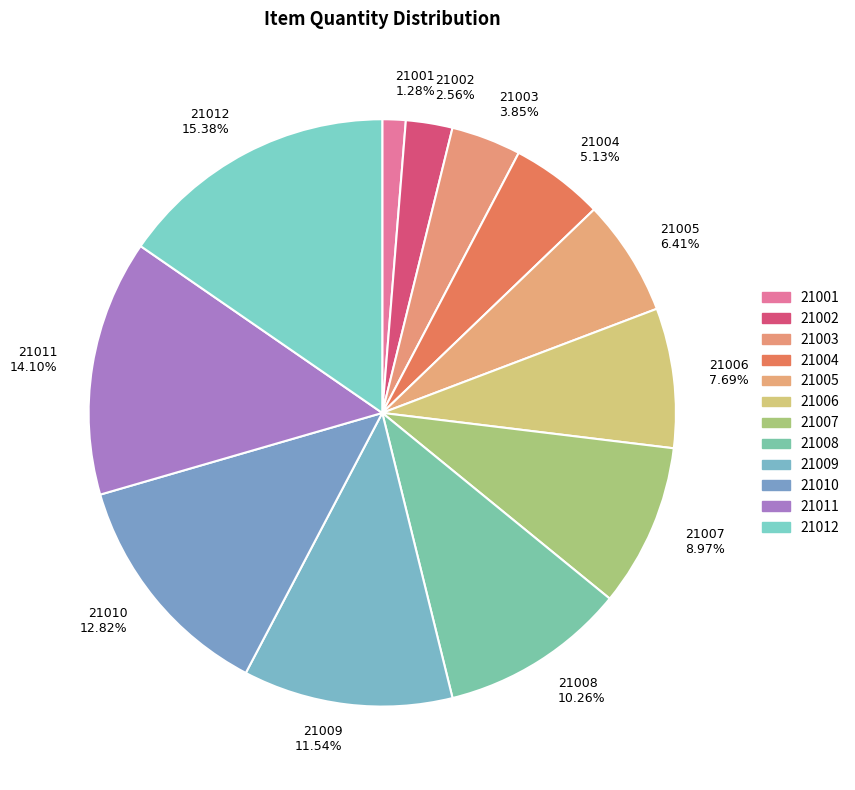

Is there a majority slice in this chart?

No